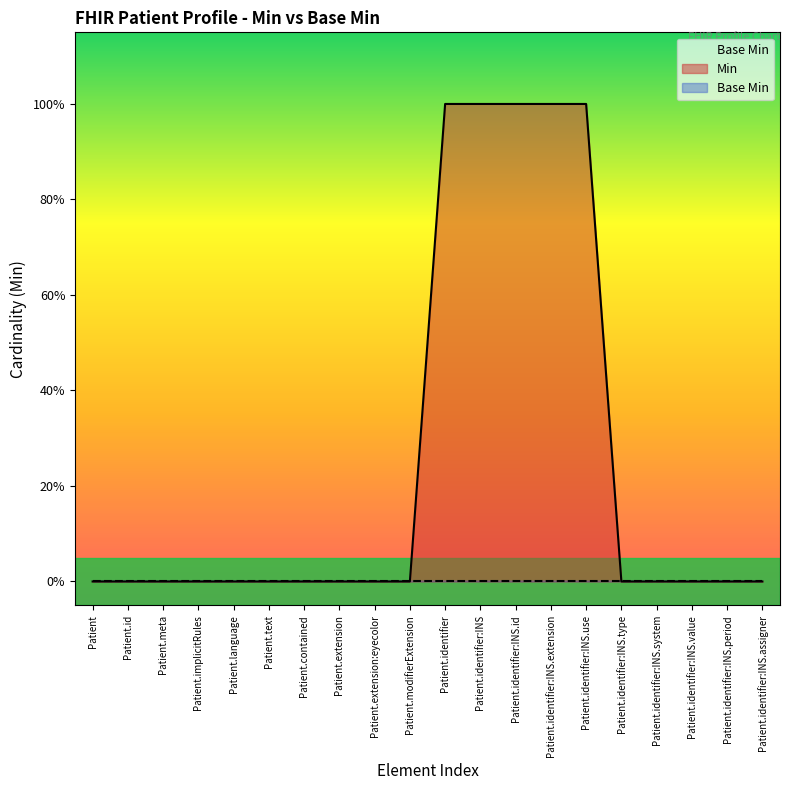

The chart shows a value of 0 at Patient. True or false?

False